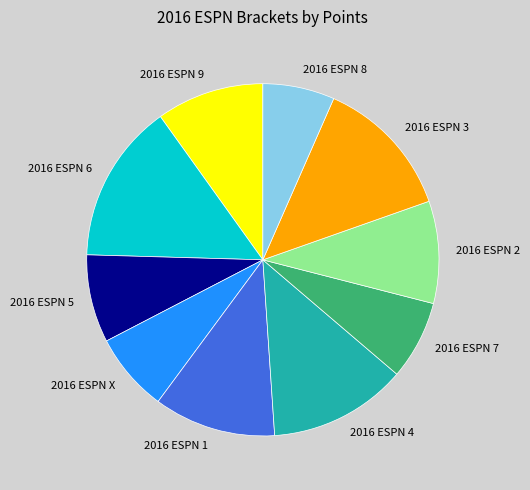

True or false: 2016 ESPN X accounts for 1% of the total.

False